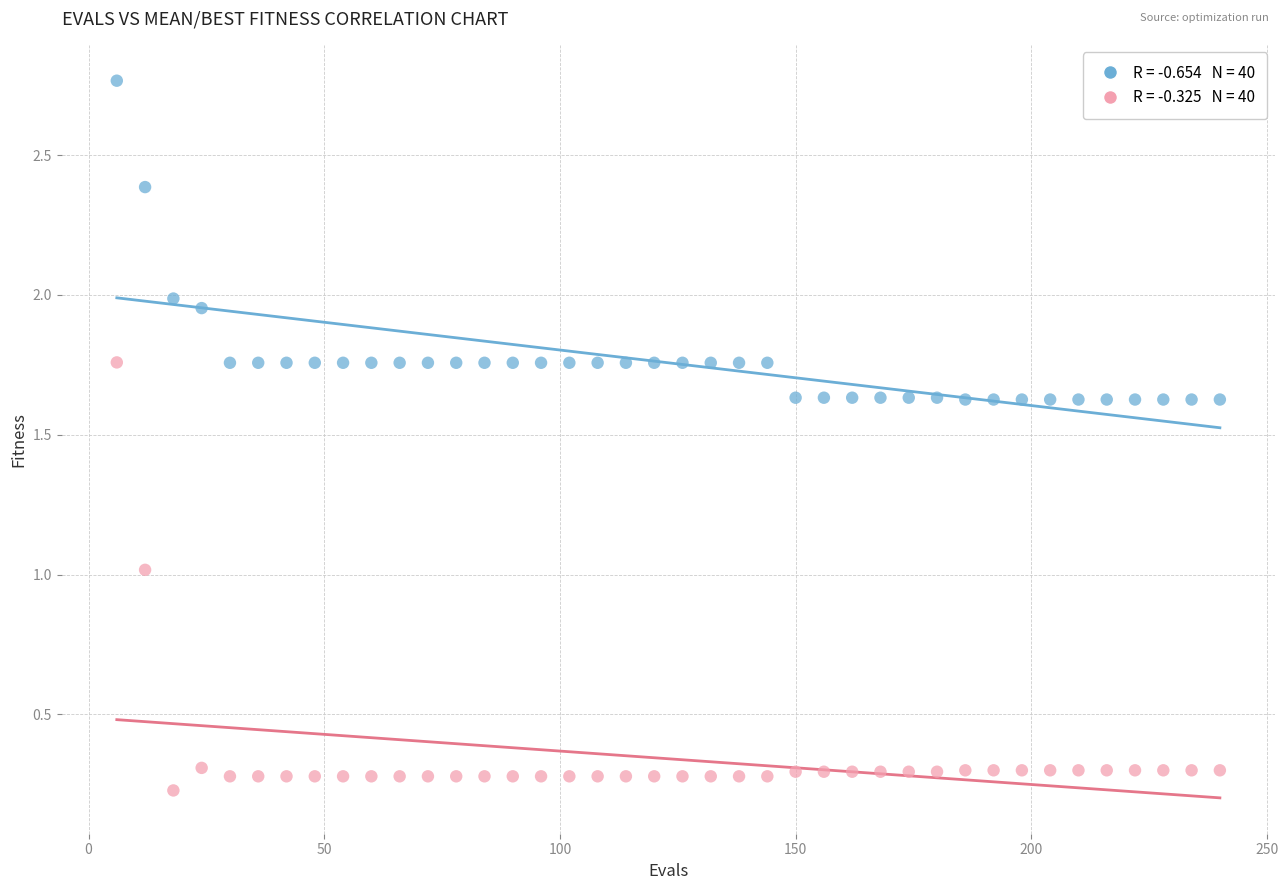

Across all data points, what is the range of Y values (max minus min)?

2.5